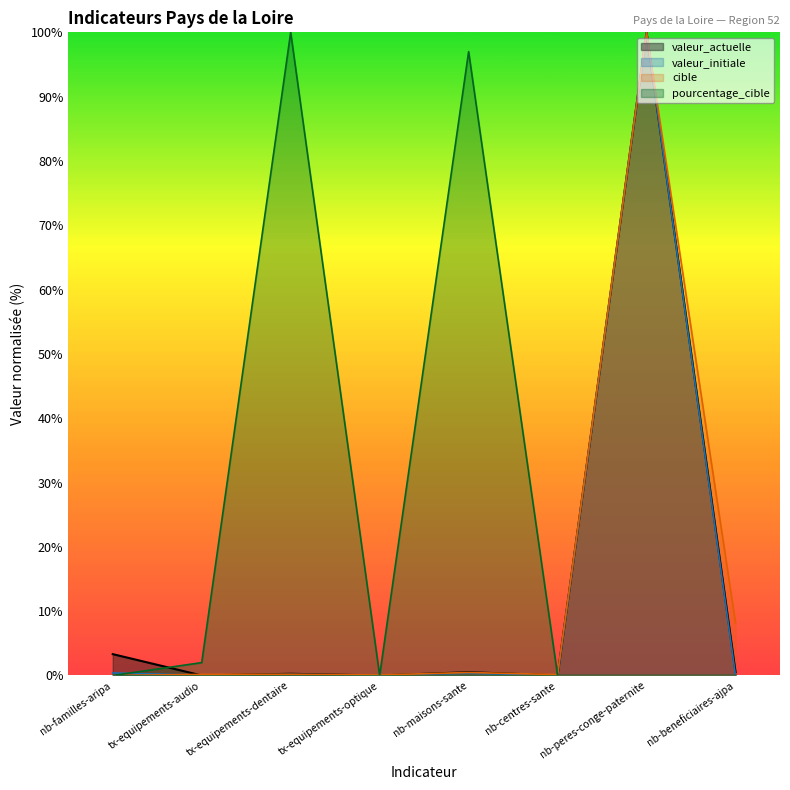

The value of valeur_initiale at nb-centres-sante is 0.0. True or false?

True